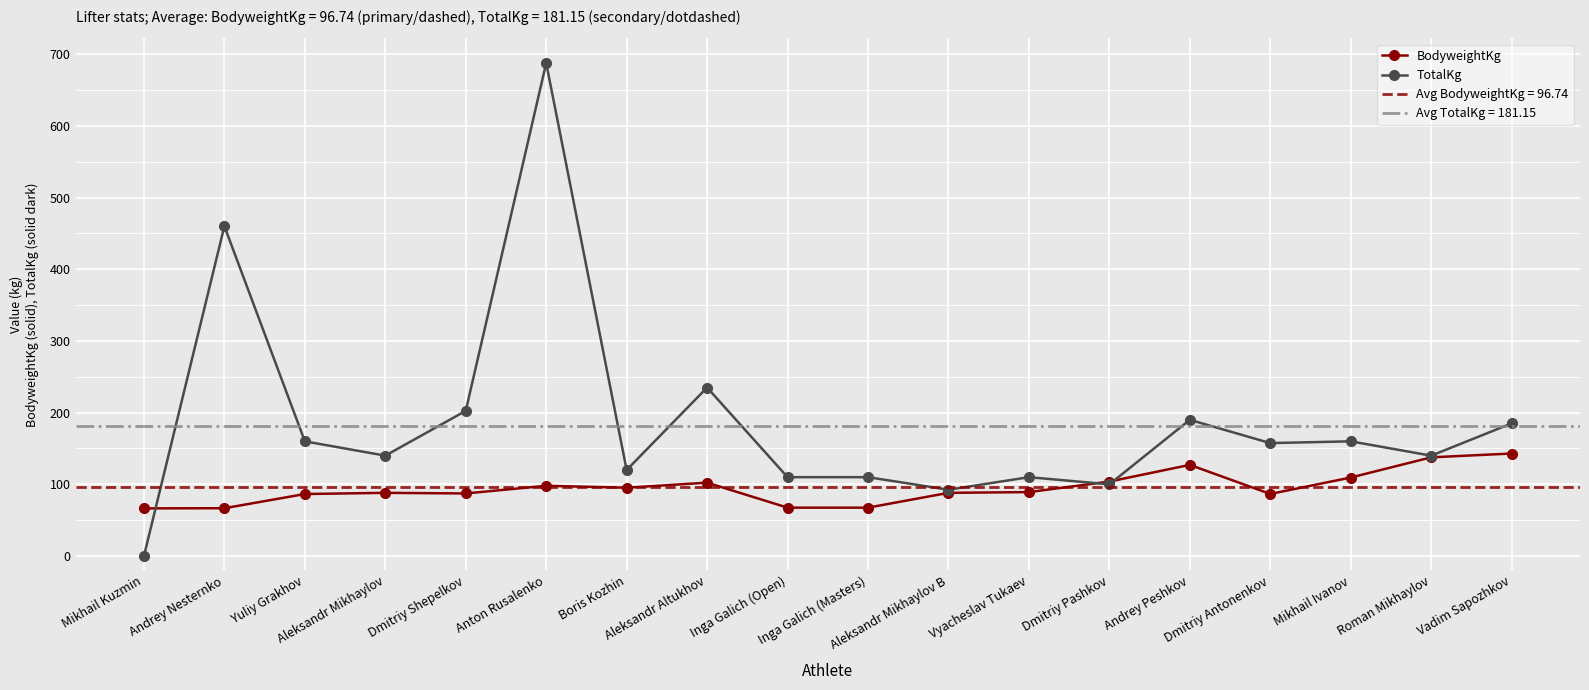

Which series ends up on top after the final intersection of BodyweightKg and TotalKg?

TotalKg